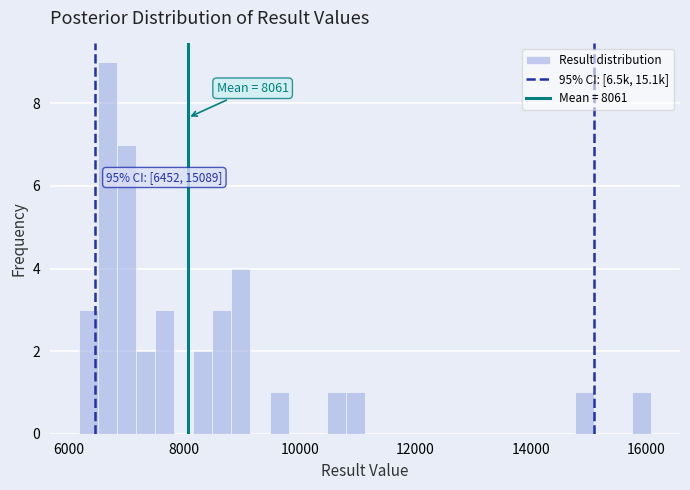

Around what value on the x-axis is the tallest bar? Give the approximate position of its centre, as read against the axis.

6600